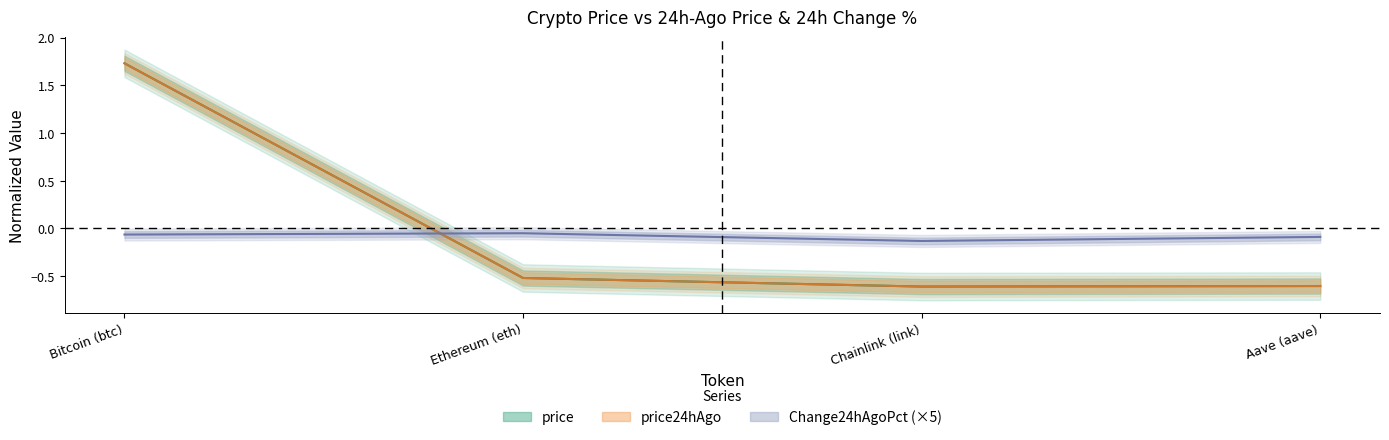

What are all the series names shown in the legend?

price, price24hAgo, Change24hAgoPct (×5)